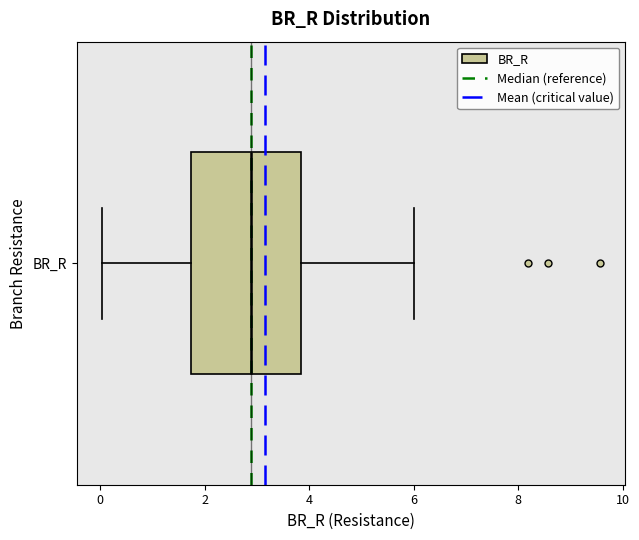

Transcribe this box plot: give where the median line is, the range the box spans, and where the two whiskers end, as read against the x-axis. The values are not printed on the chart, so give them approximately, as read against the axis.

median 2.8, box 1.8 to 3.8, whiskers 0.0 to 6.0